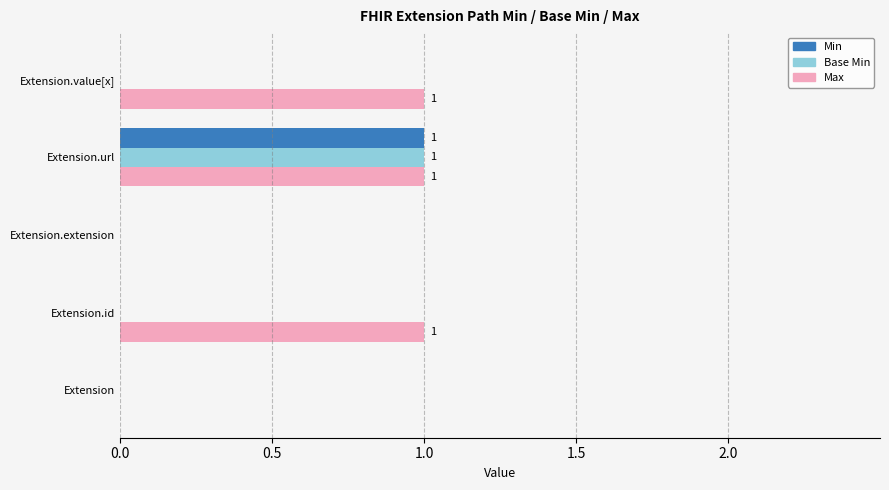

The Min series shows 0 at Extension. True or false?

True